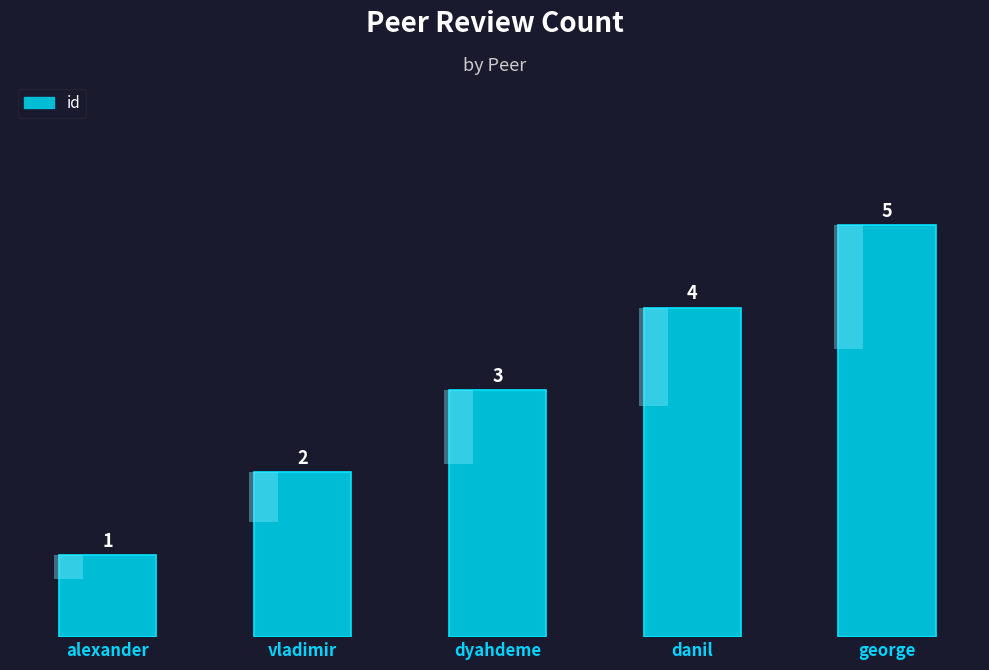

Does the chart contain any negative values?

No